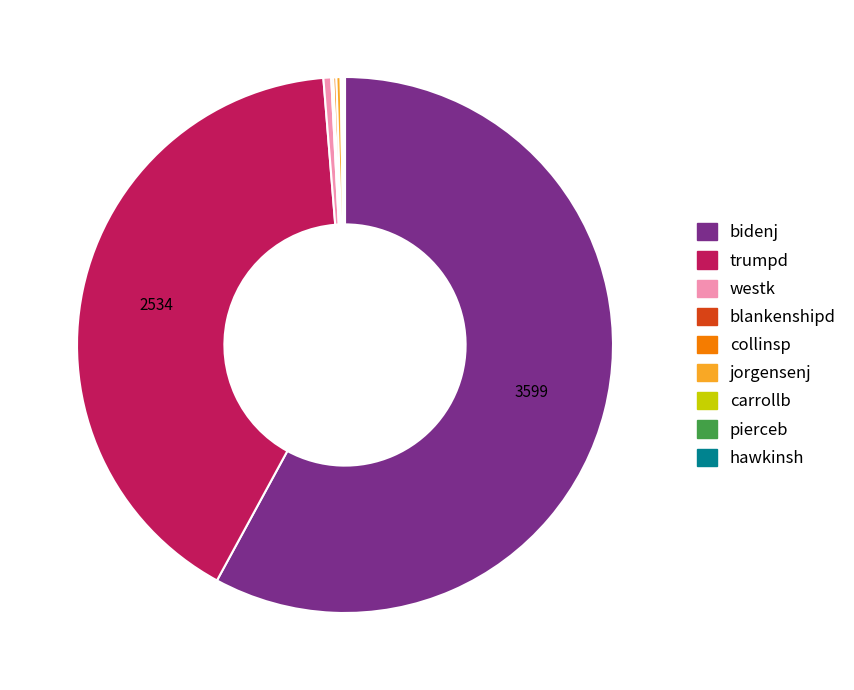

Which slice is the largest?

bidenj